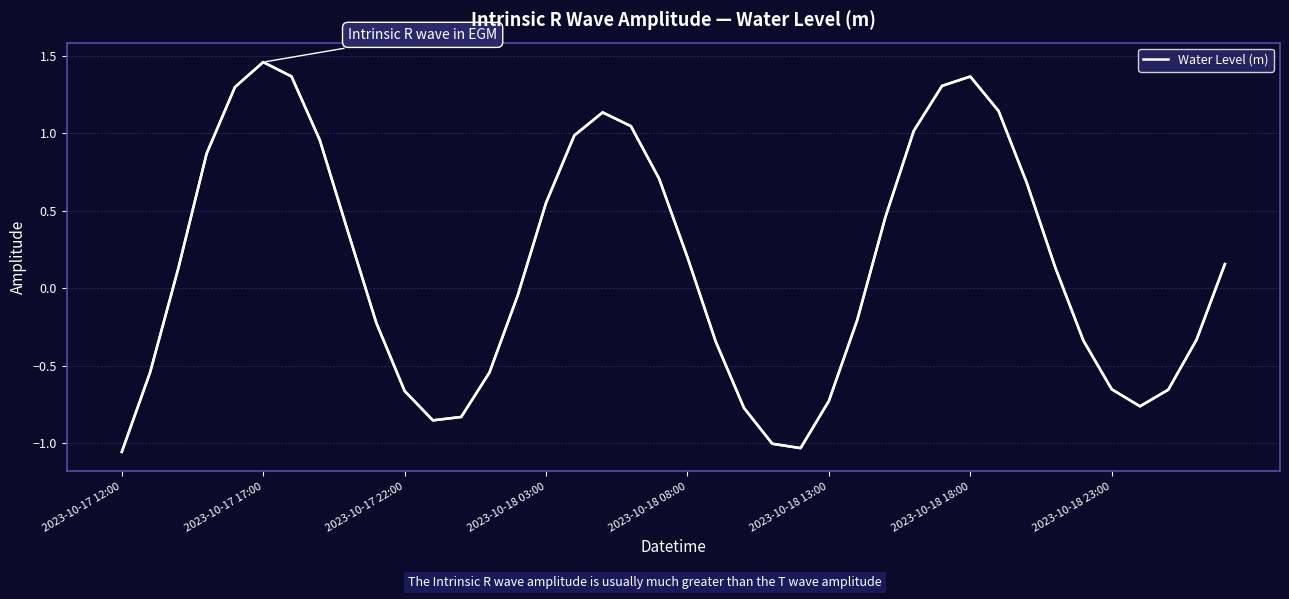

What position from the right is 11?

29